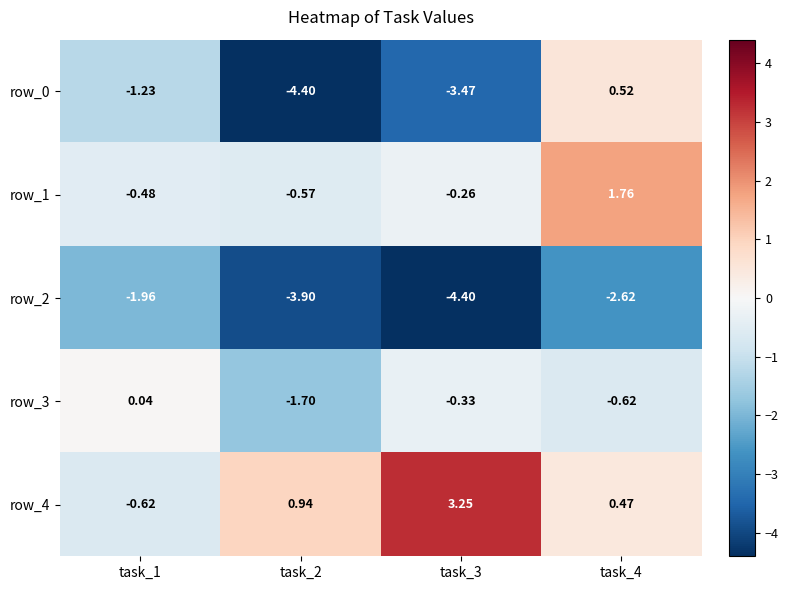

Is the value of row_1 at task_3 greater than the value of row_0 at task_1?

Yes